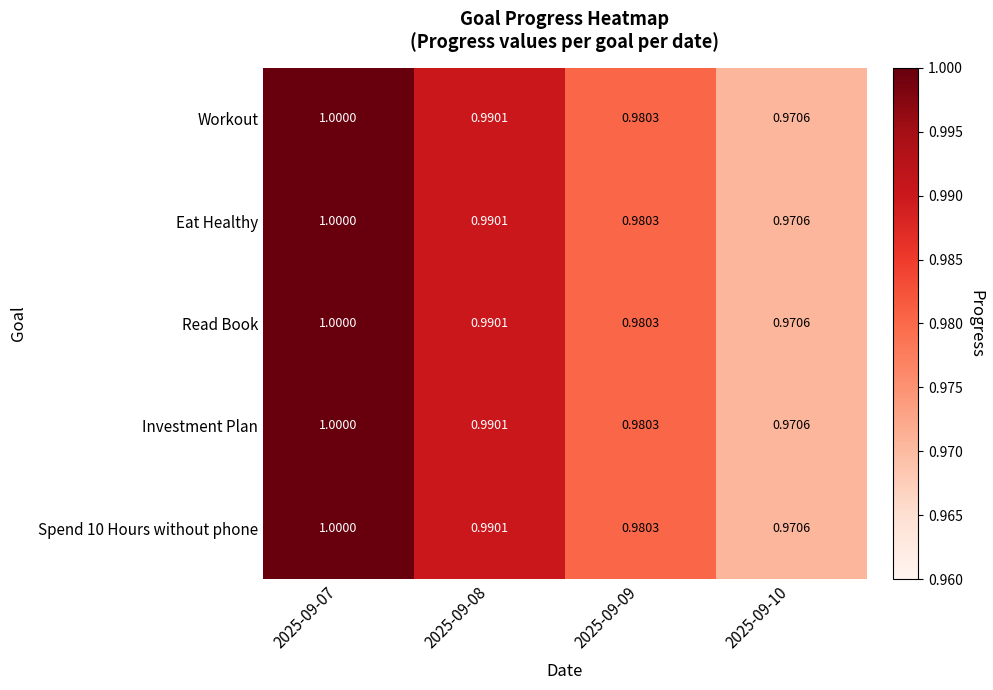

Is the value of Eat Healthy at 2025-09-07 greater than the value of Spend 10 Hours without phone at 2025-09-10?

Yes